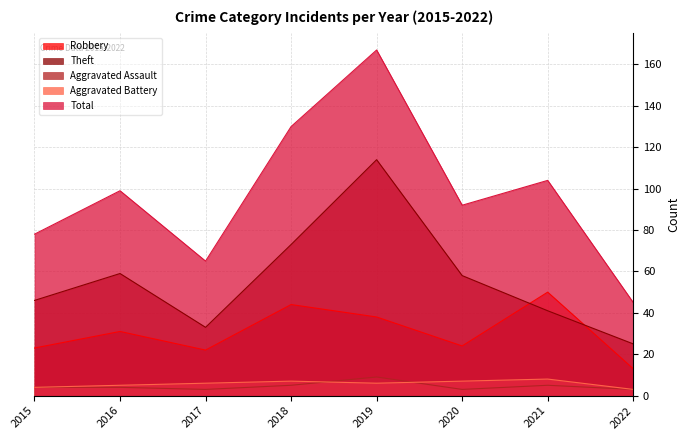

Reading left to right, list all the values displayed in this chart.

Robbery: 23	31	22	44	38	24	50	13
Theft: 46	59	33	73	114	58	41	25
Aggravated Assault: 4	4	3	5	9	3	5	3
Aggravated Battery: 4	5	6	7	6	7	8	3
Total: 78	99	65	130	167	92	104	45